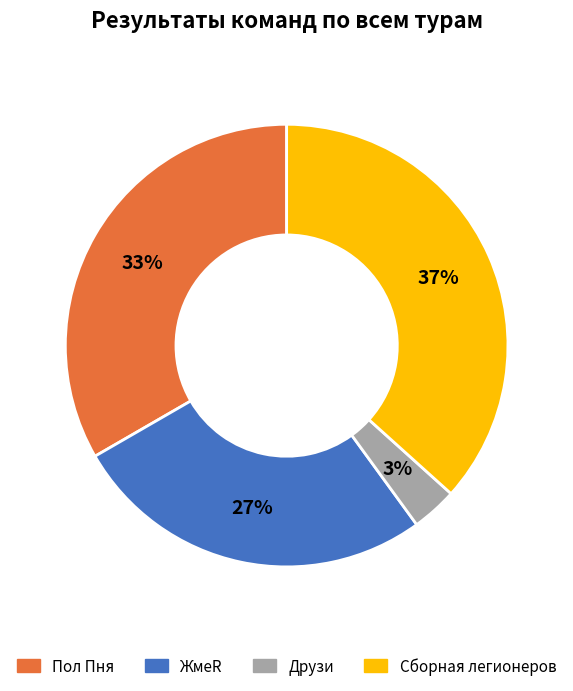

Do Друзи and Пол Пня together represent more than half of the pie?

No